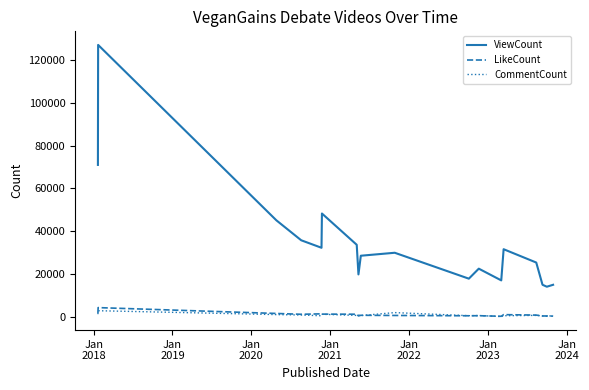

True or false: ViewCount and CommentCount intersect in this chart.

False